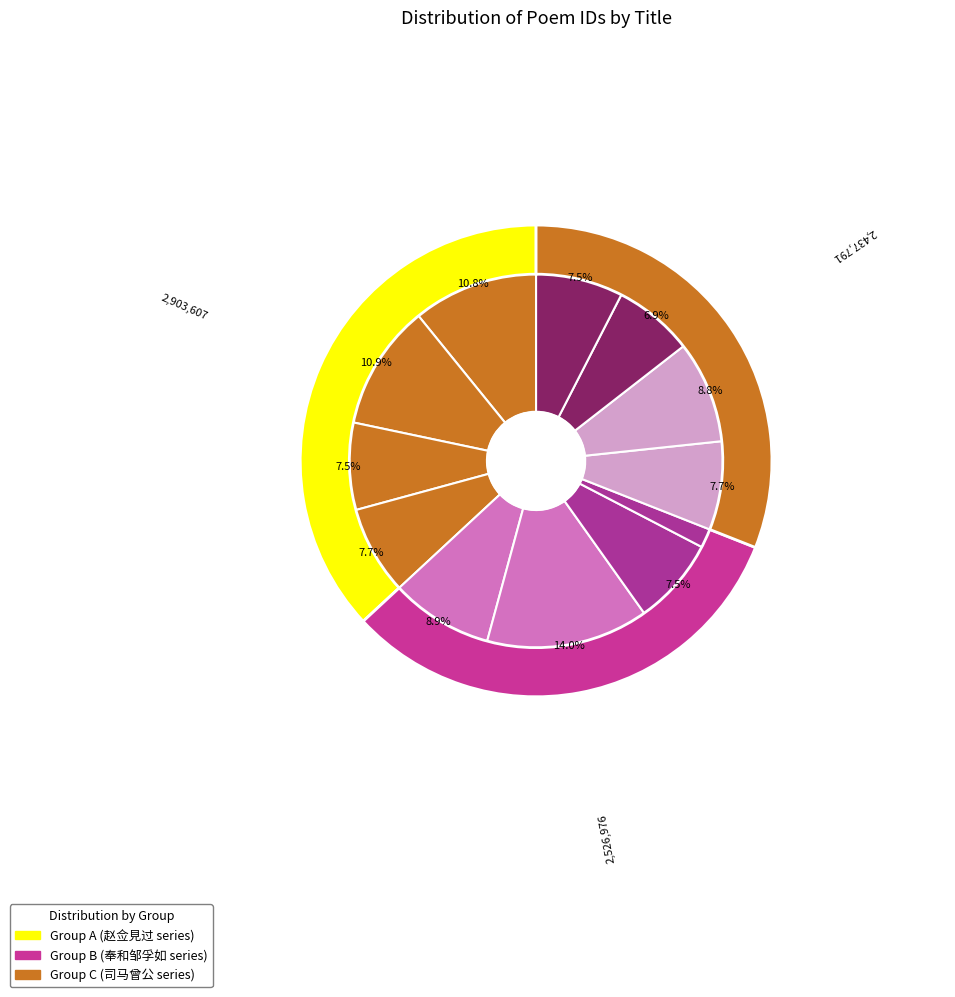

What is the change in value from 赵佥见过不值有诗次韵 其二 to 司马曾公见过不值留诗壁上次韵 其二?

-259340